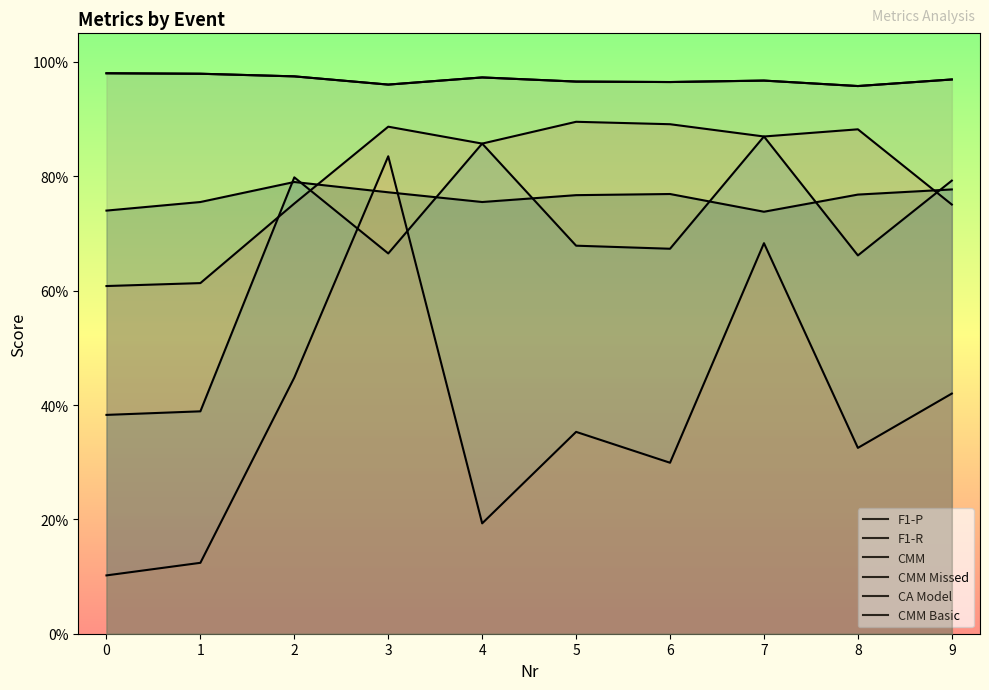

At which label does CMM Basic reach its peak?

2